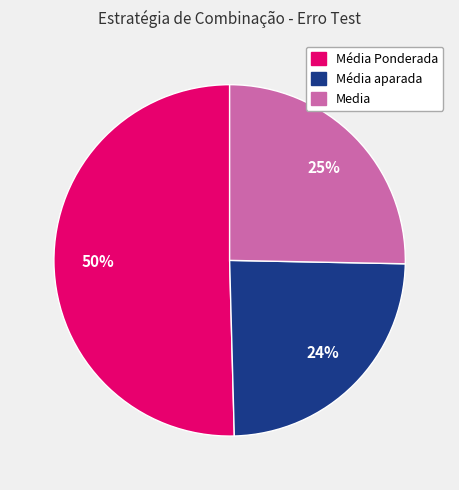

How many slices are in this pie chart?

3